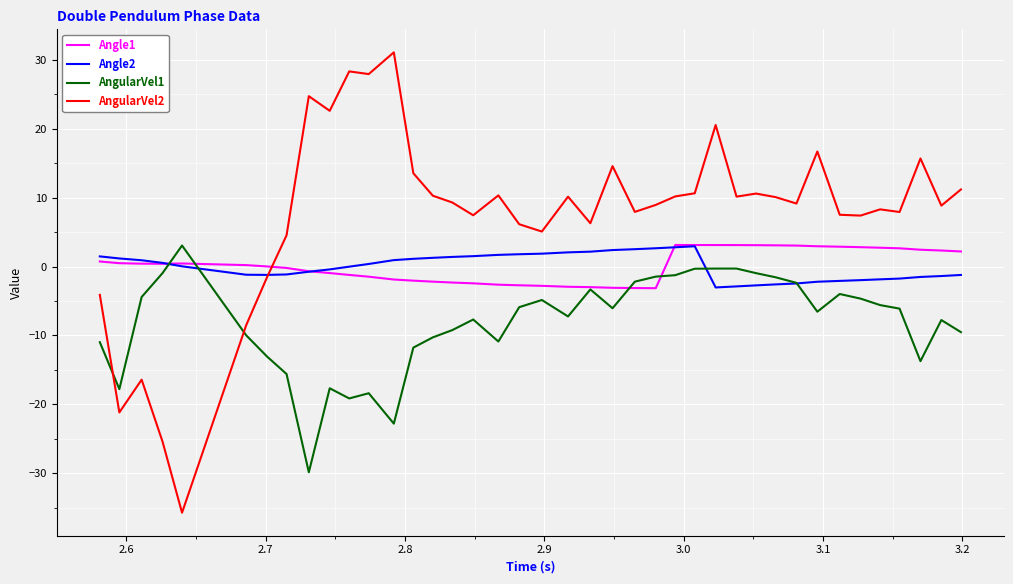

True or false: AngularVel2 has more than 2 interior local peaks.

True